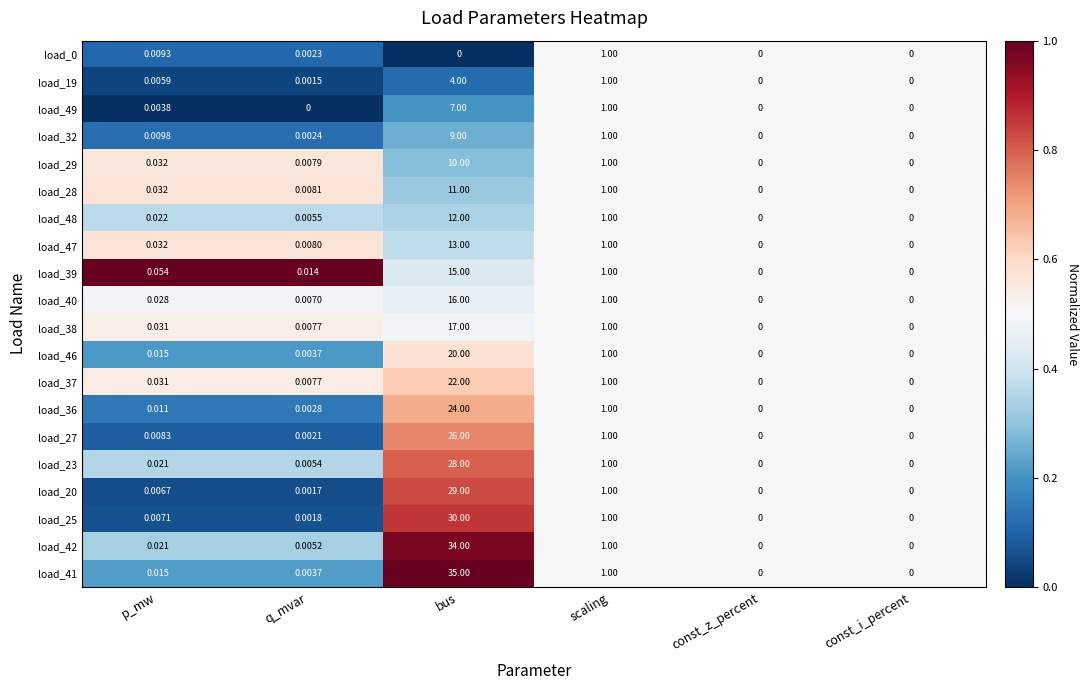

At which category is the sum across all series the highest?

bus